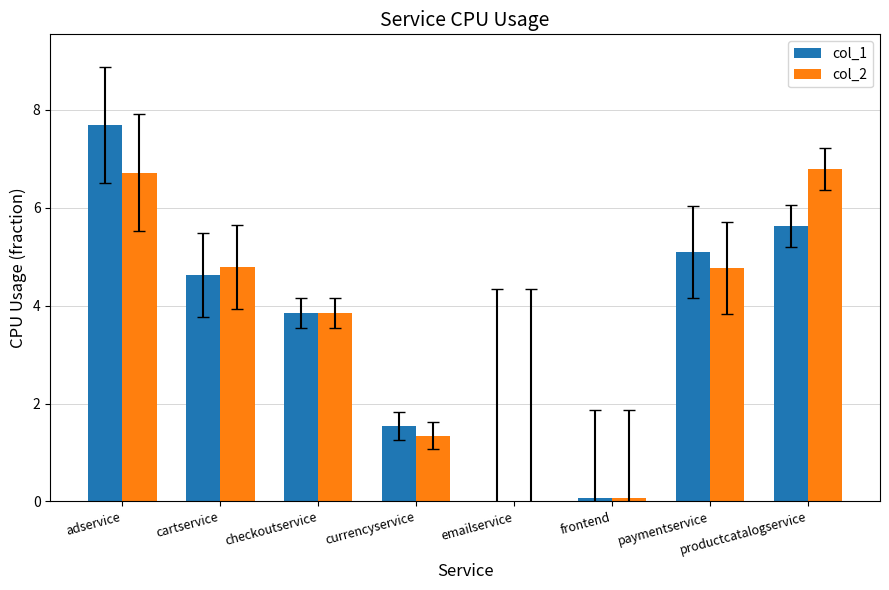

Reading left to right, list all the values displayed in this chart.

col_1: 7.7	4.6	3.8	1.5	0.0	0.1	5.1	5.6
col_2: 6.7	4.8	3.8	1.3	0.0	0.1	4.8	6.8